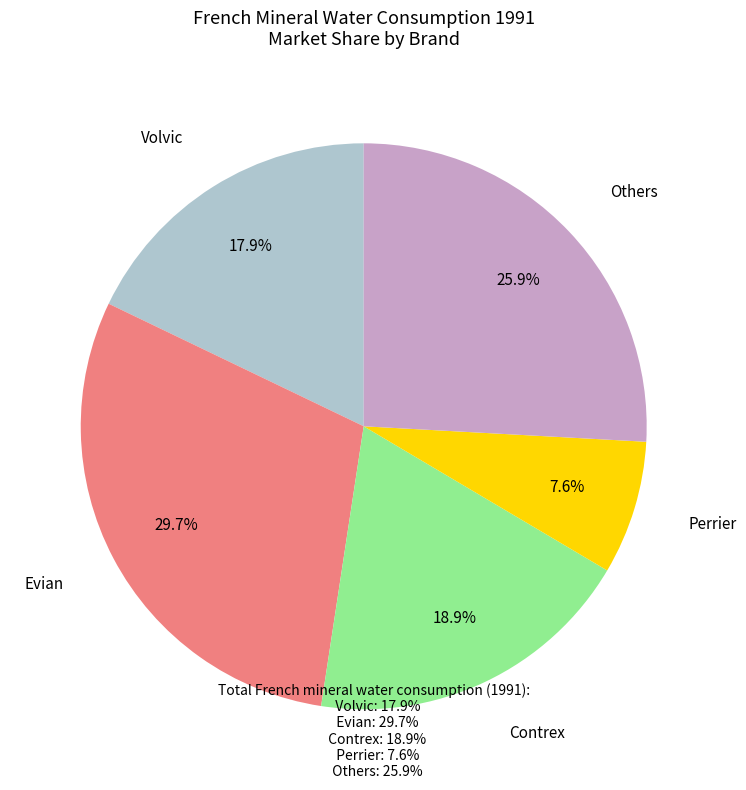

Is there any slice that represents more than half of the pie?

No